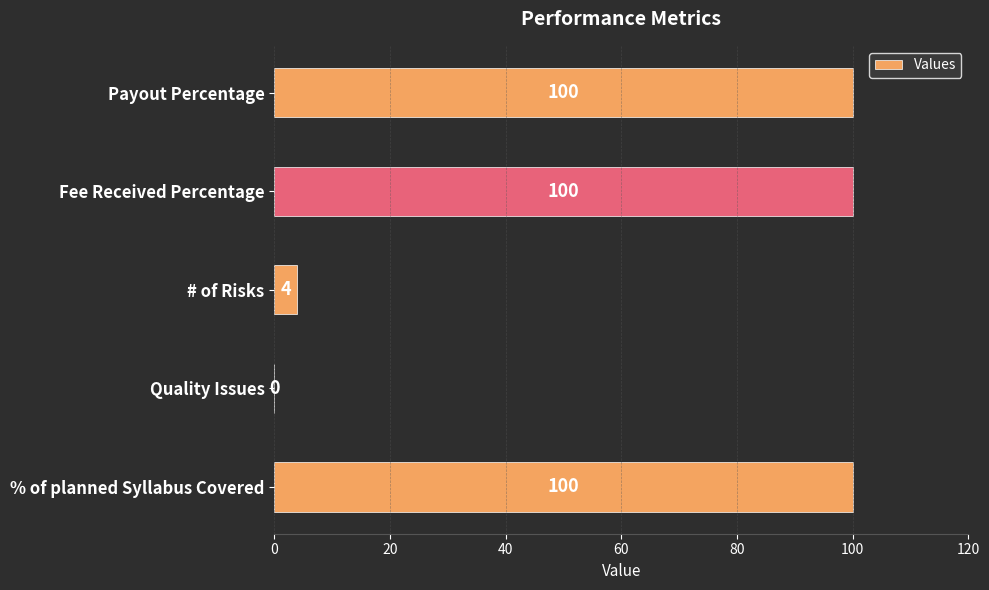

Reading top to bottom, transcribe all the data shown in this chart.

Payout Percentage=100	Fee Received Percentage=100	# of Risks=4	Quality Issues=0	% of planned Syllabus Covered=100